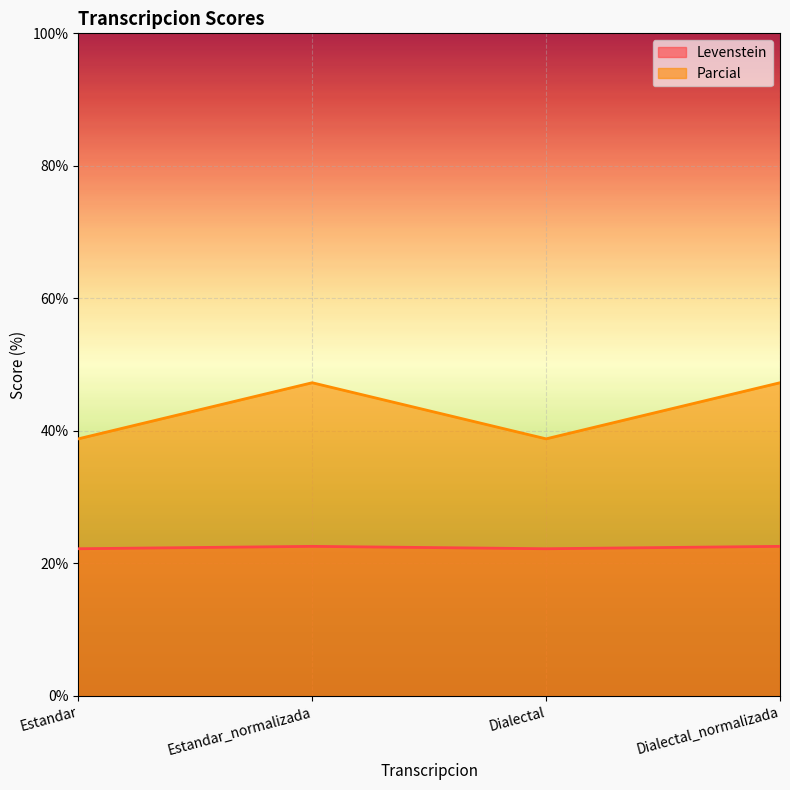

True or false: Levenstein has a value of 22.6 at Estandar_normalizada.

True